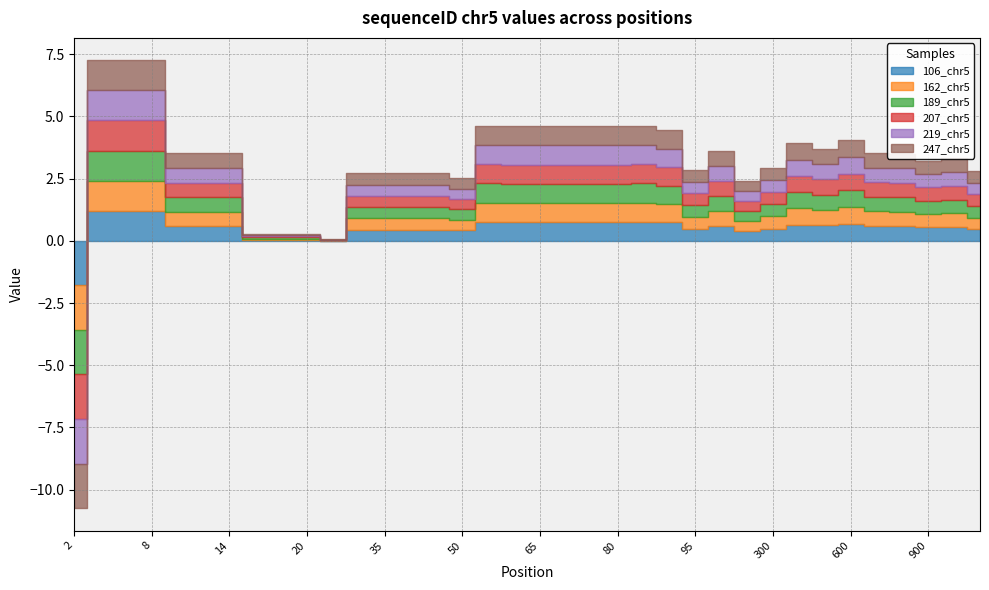

At which category does the chart reach its peak across all series?

4